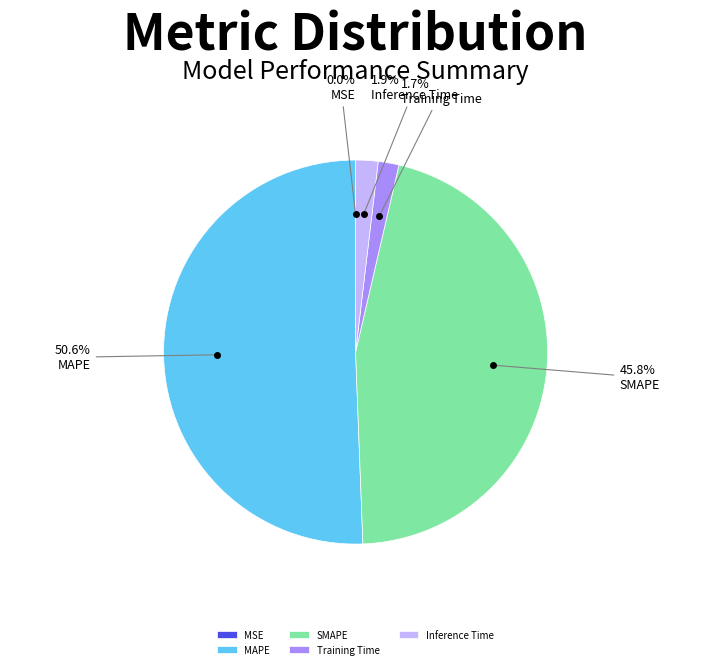

What percentage is the Training Time slice, to the nearest percent?

2%